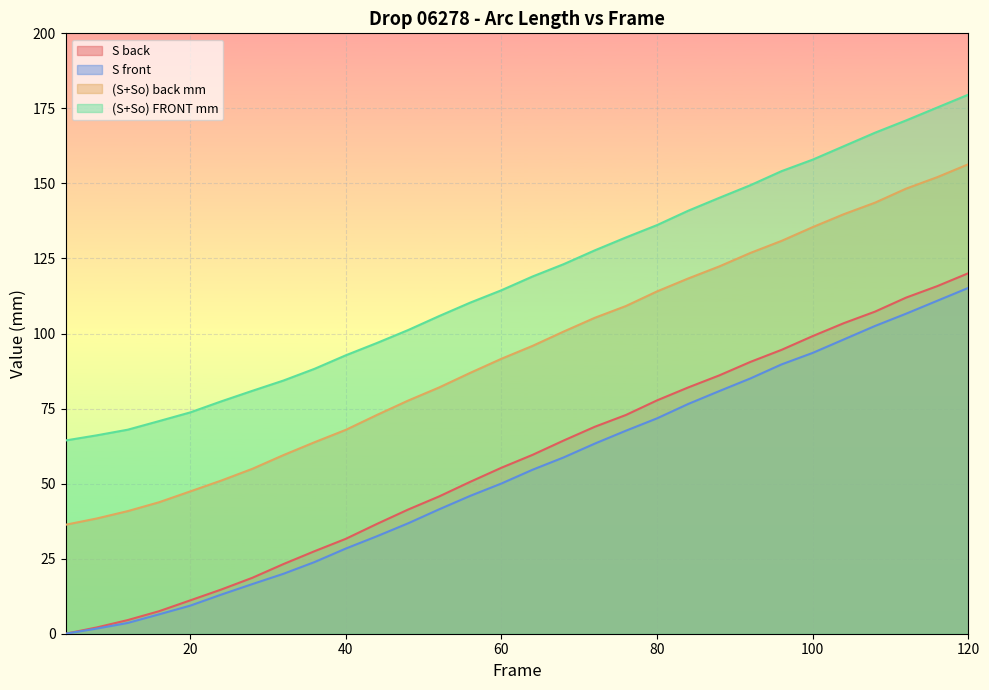

Where is (S+So) back mm nearest to the value 96?

64